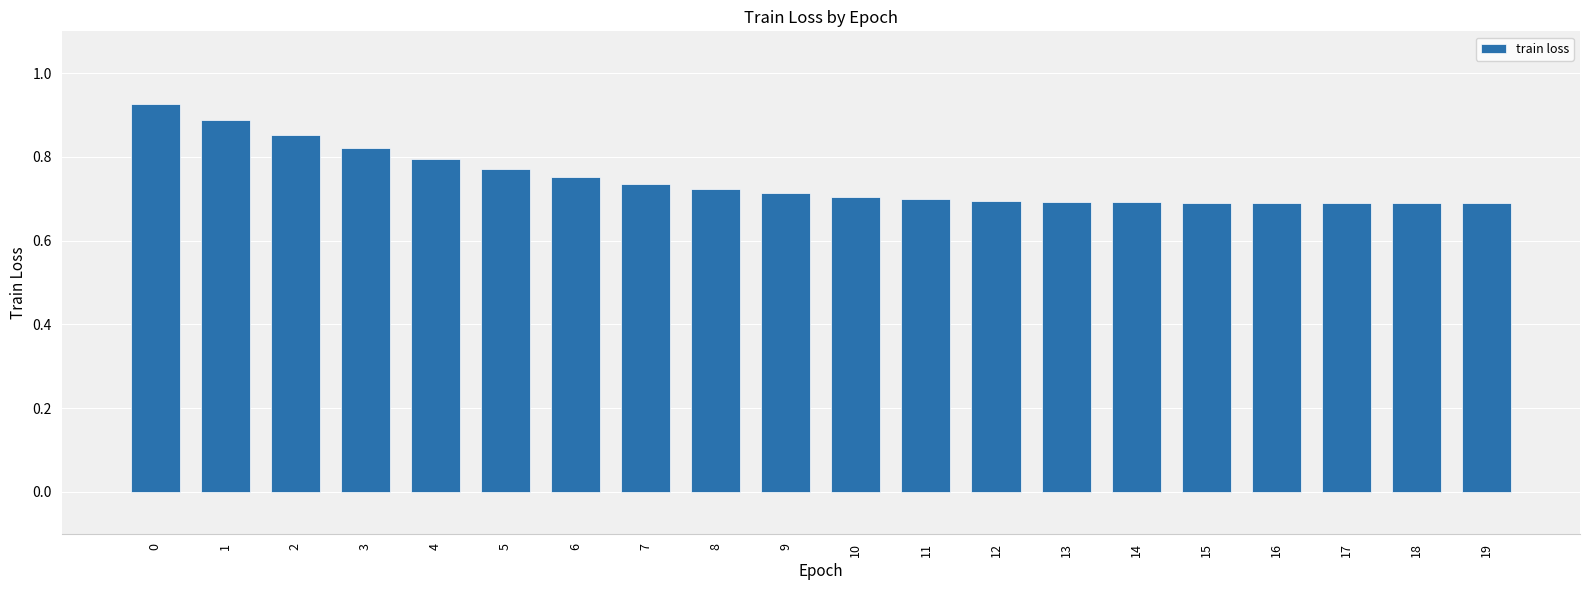

The value at 6 is 0.8. True or false?

True